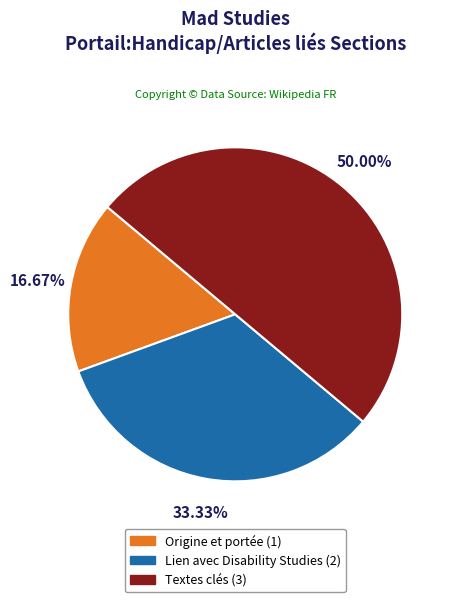

What is the total percentage of Textes clés and Origine et portée?

66.7%